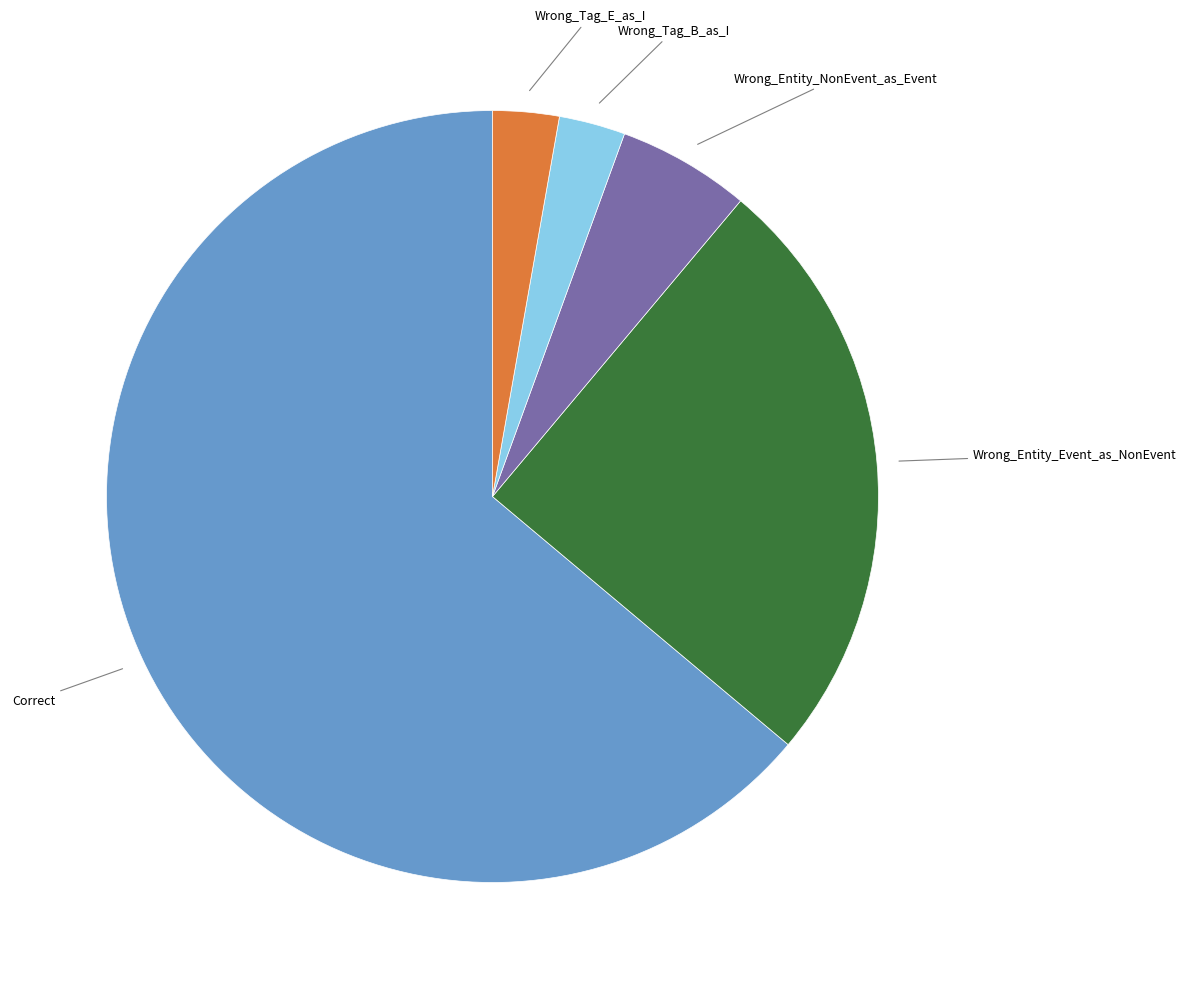

Does any single category account for the majority?

Yes